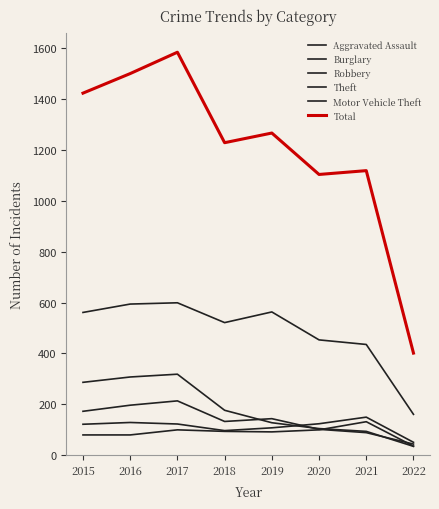

How many data points in Theft are above 561?

3